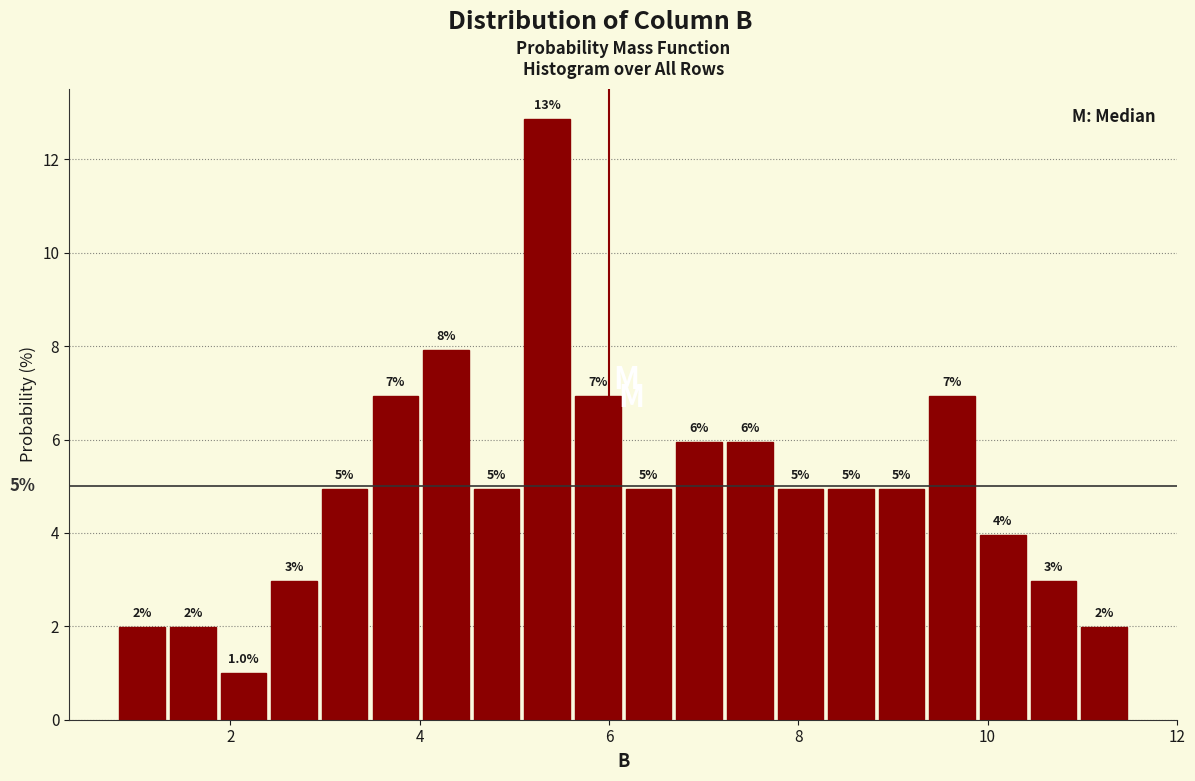

Around what value on the x-axis is the tallest bar? Give the approximate position of its centre, as read against the axis.

5.4